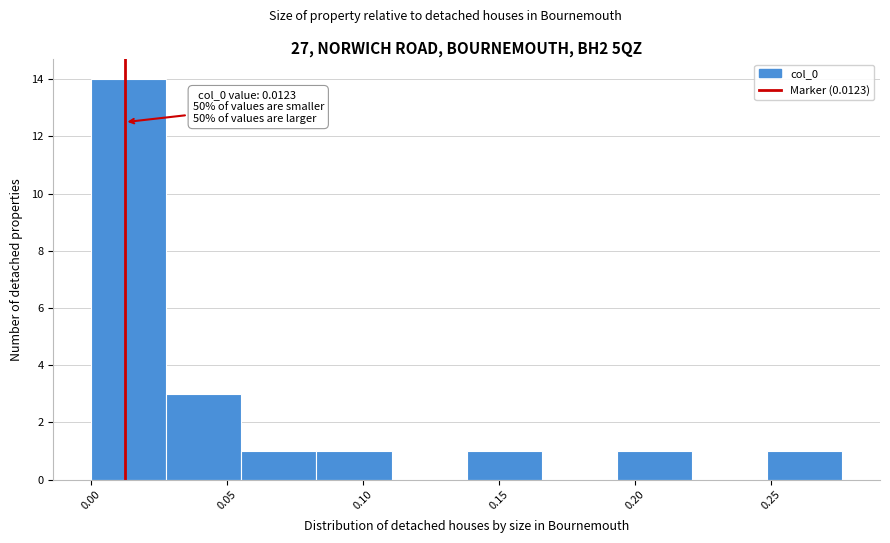

Over which range of the x-axis is the bar tallest?

0.000 to 0.030